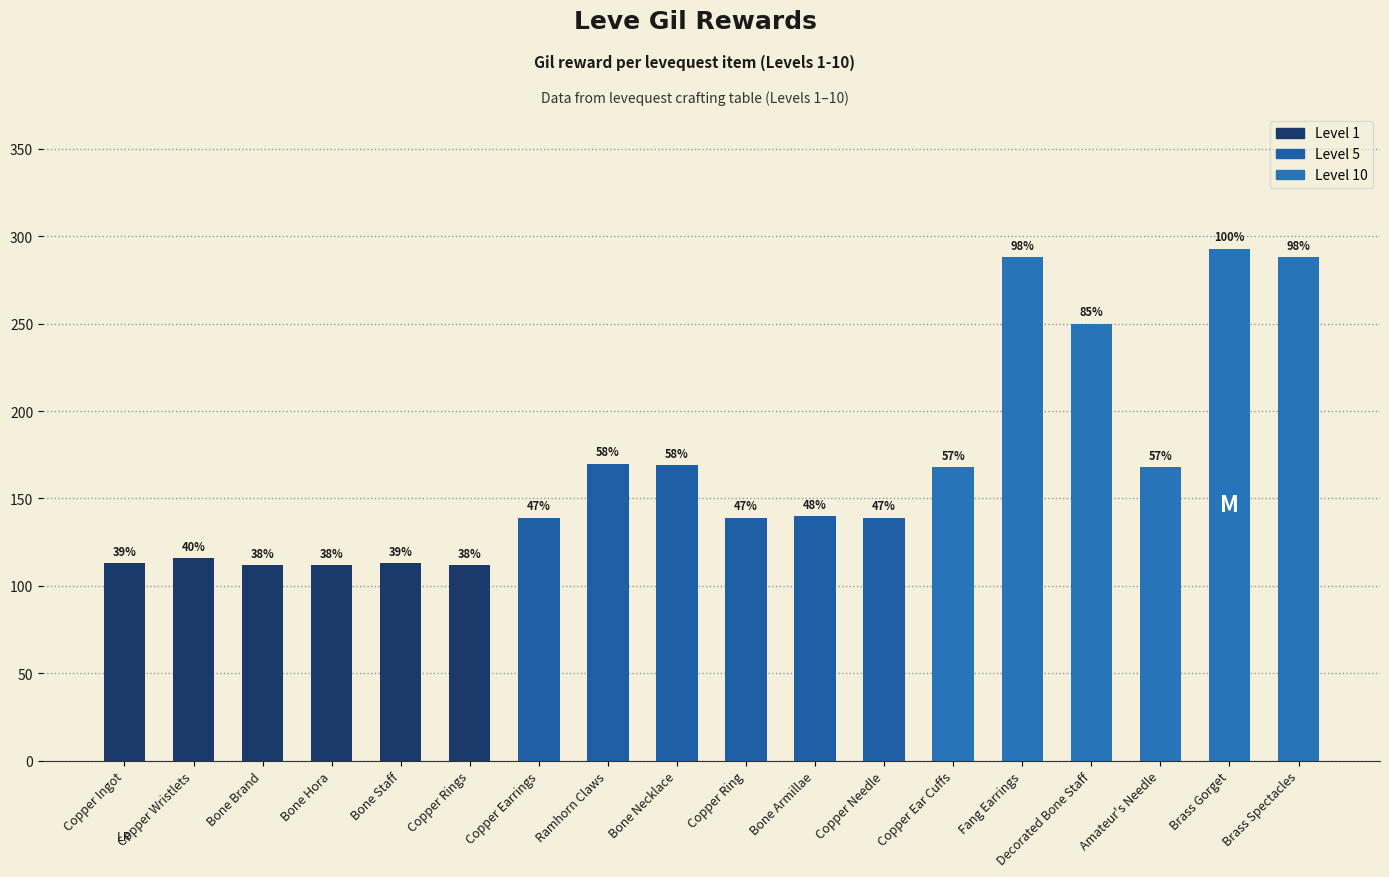

The value at Bone Staff is 46. True or false?

False